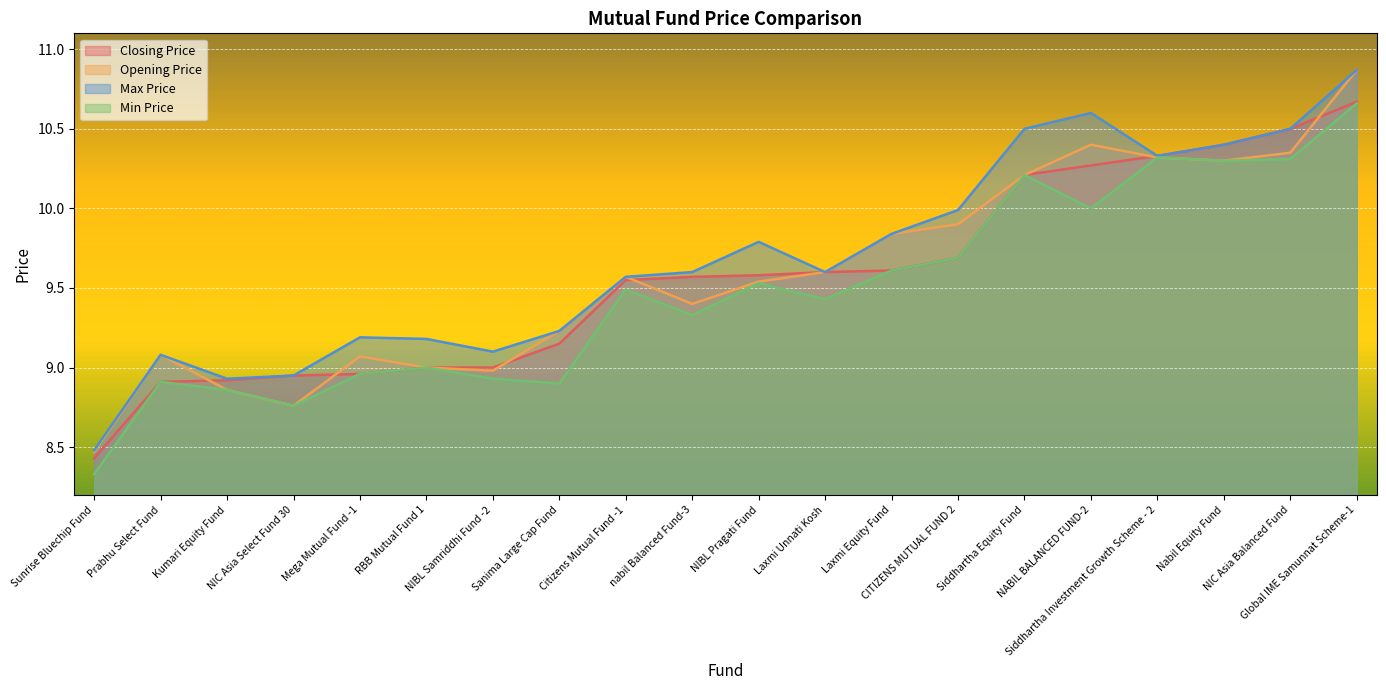

True or false: Max Price and Min Price intersect in this chart.

False